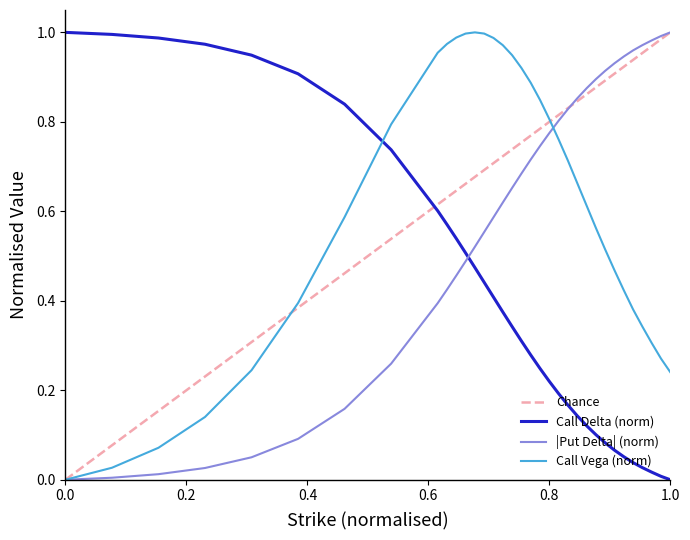

The value of Call Delta (norm) at 1.0 is 0.5. True or false?

False